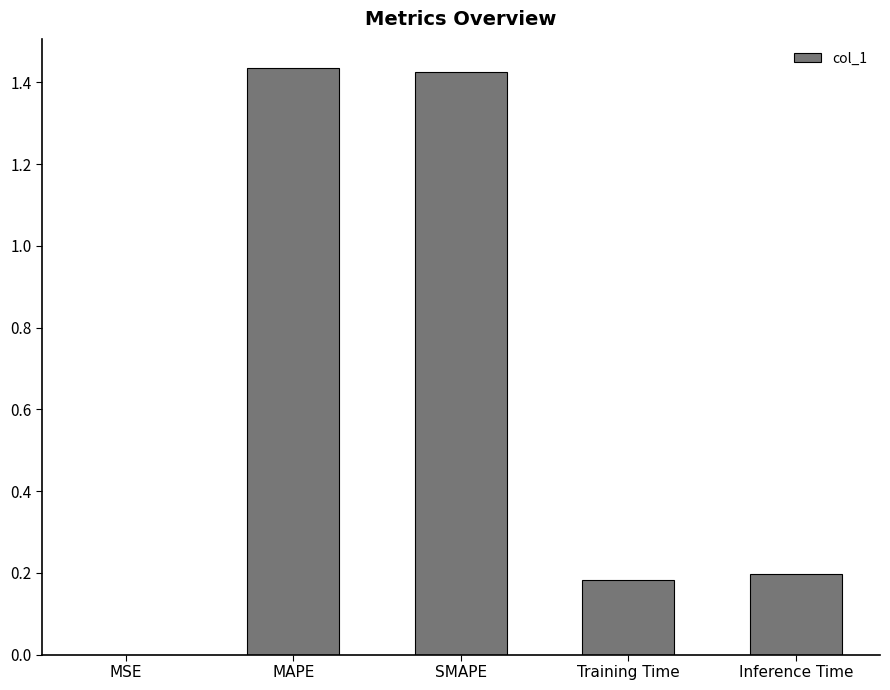

Between MSE and Inference Time, which is larger?

Inference Time